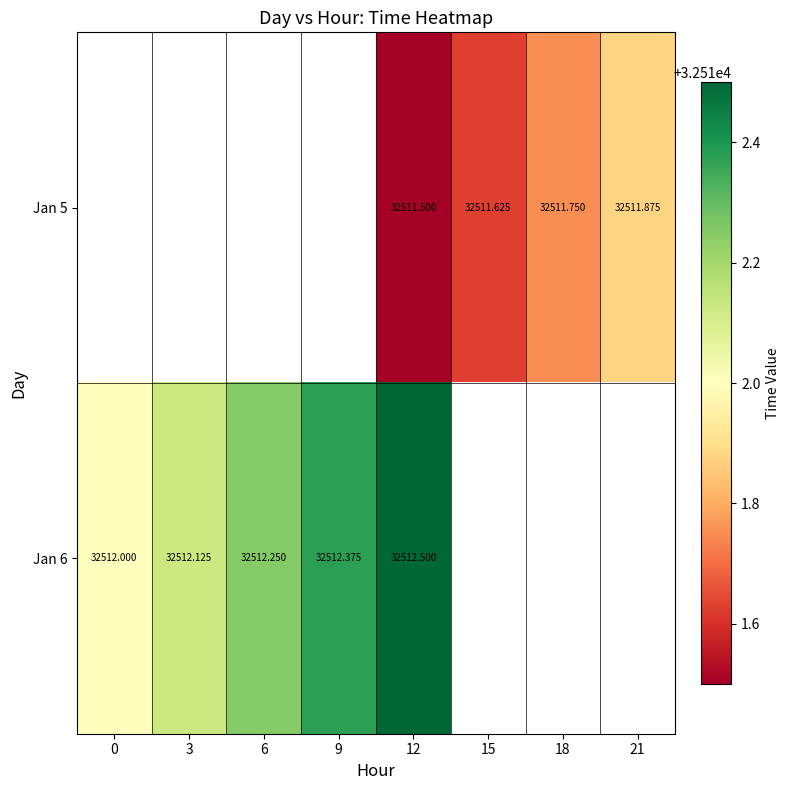

What is the difference between the maximum and minimum values in the Jan 6 series?

0.5